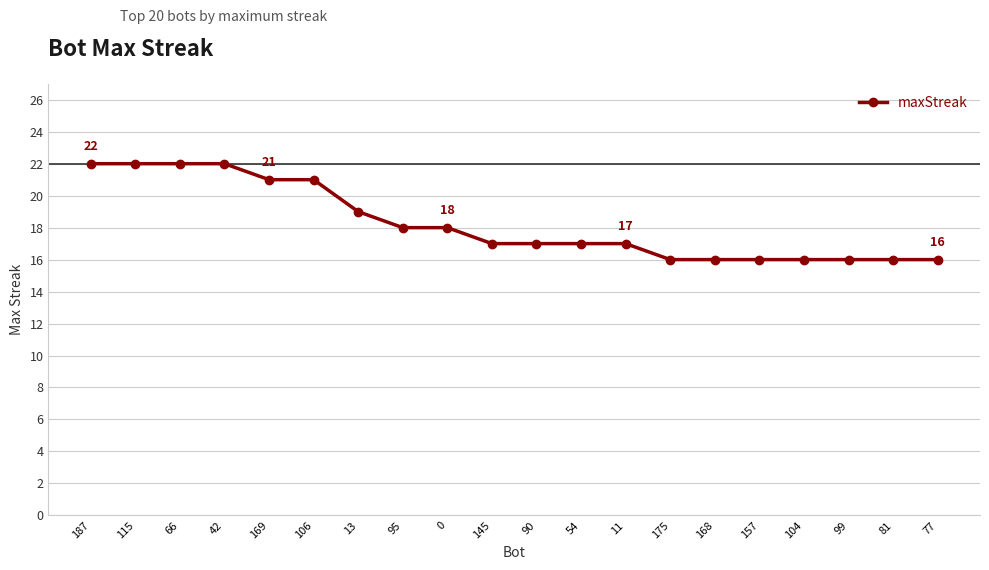

The chart shows a value of 8 at 81. True or false?

False